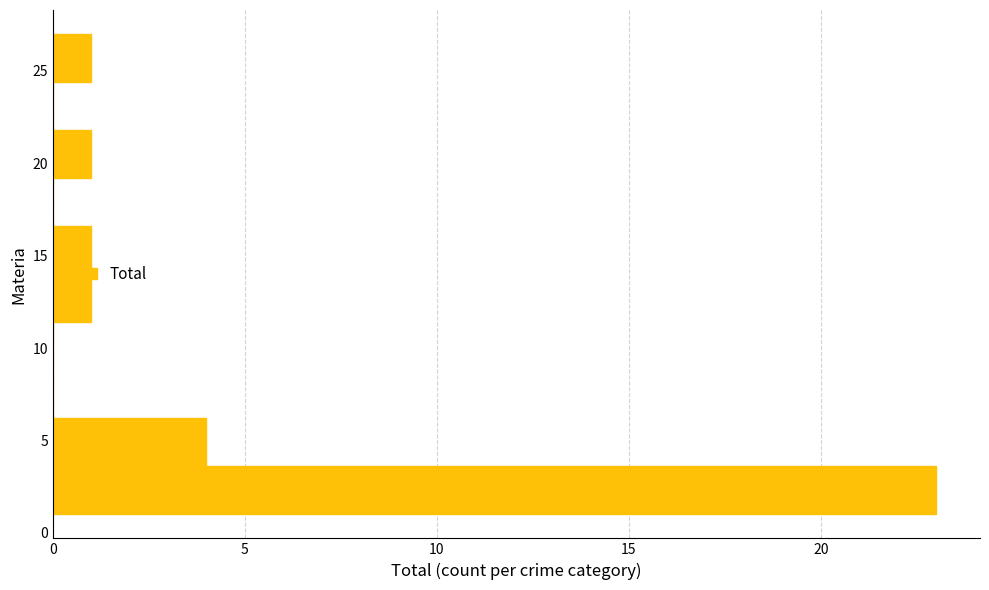

Reading bottom to top, list every bar in this chart as the range it spans on the y-axis followed by its length. Neither the bar edges nor the lengths are printed on the chart, so give them approximately, as read against the axes.

1.0 to 3.6: 23
3.6 to 6.2: 4
6.2 to 8.8: 0
8.8 to 11.4: 0
11.4 to 14.0: 1
14.0 to 16.6: 1
16.6 to 19.2: 0
19.2 to 21.8: 1
21.8 to 24.4: 0
24.4 to 27.0: 1